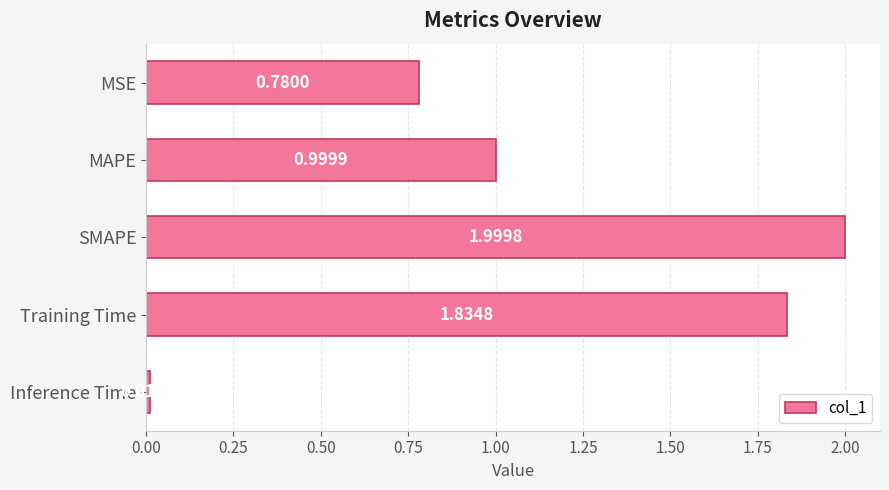

Which label corresponds to the largest value in the chart?

SMAPE